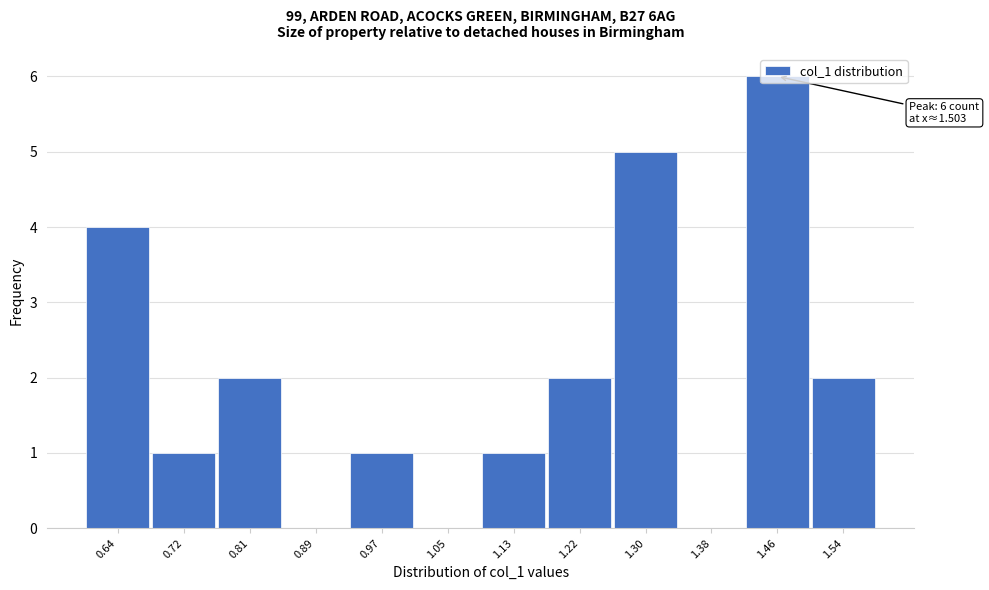

Is it true that the value at 0.89 is 0?

True